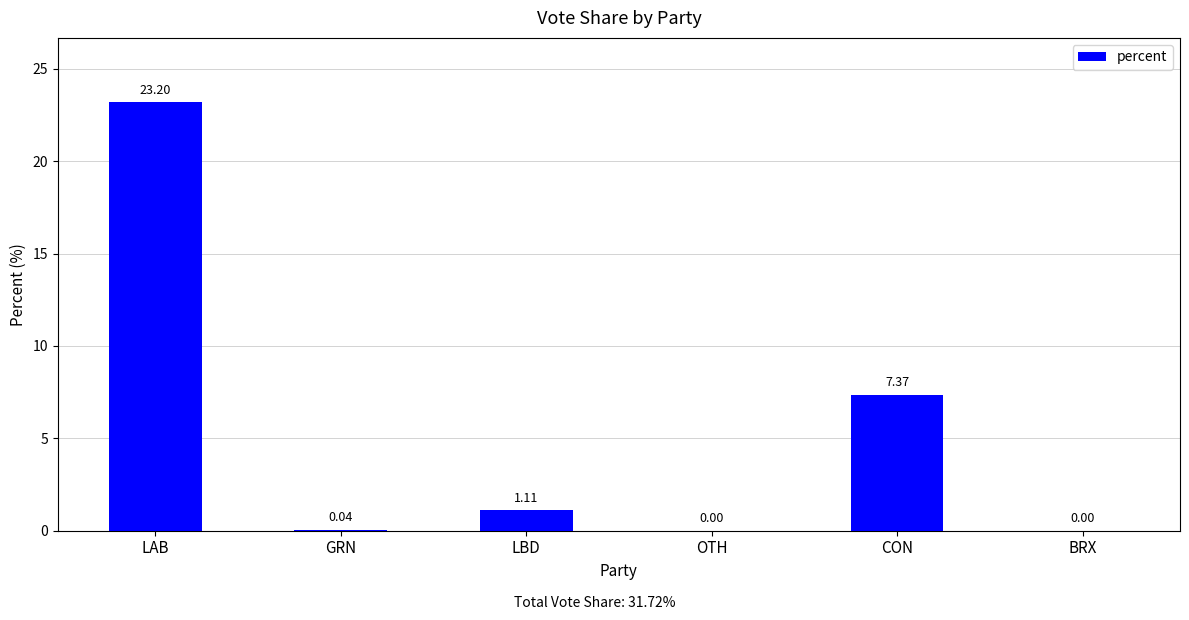

What is the sum of the values at LBD and LAB?

24.3